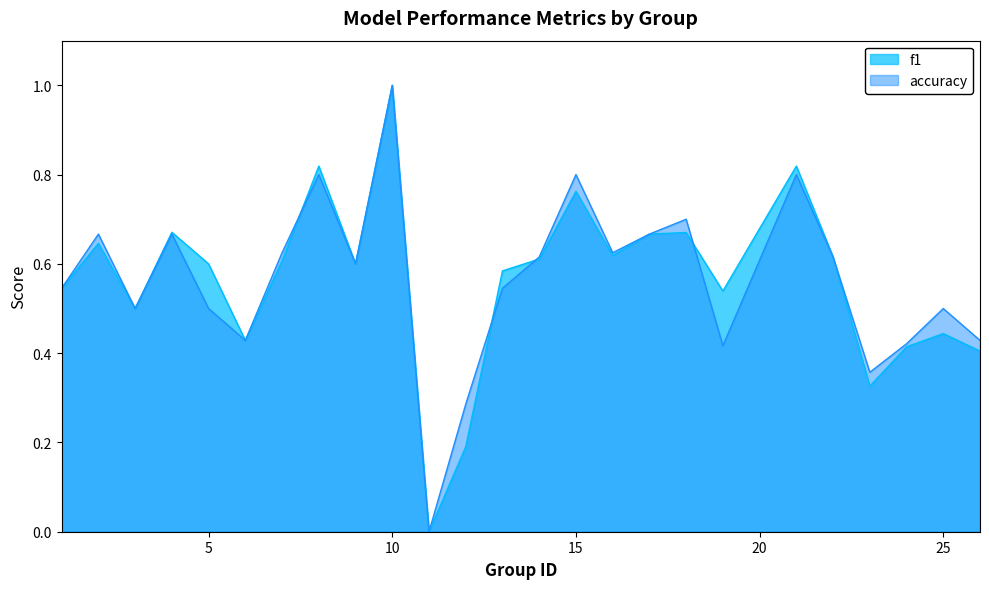

How many categories are shown in the chart?

25